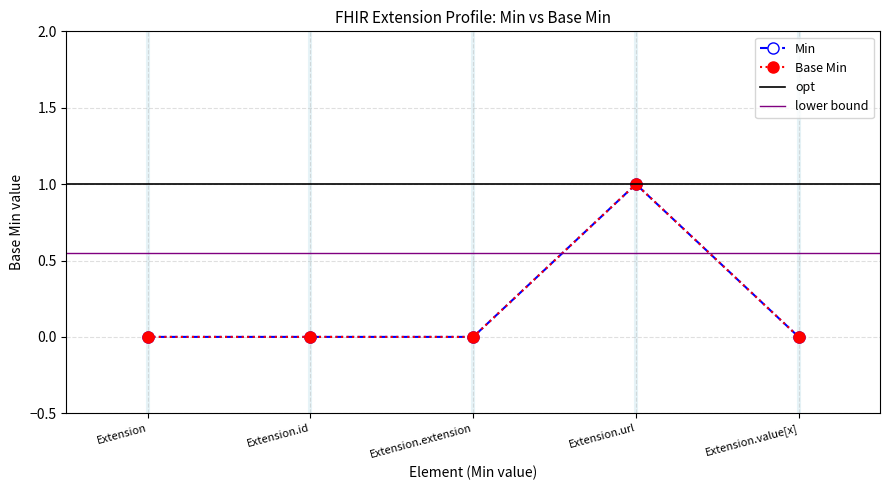

Which series has the largest total across all categories?

Base Min